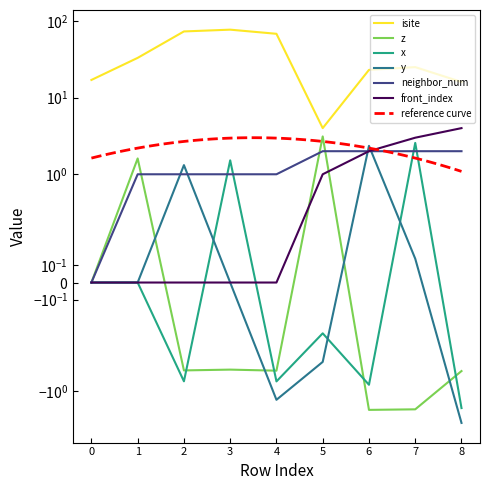

The isite series shows 22.8 at 8. True or false?

False